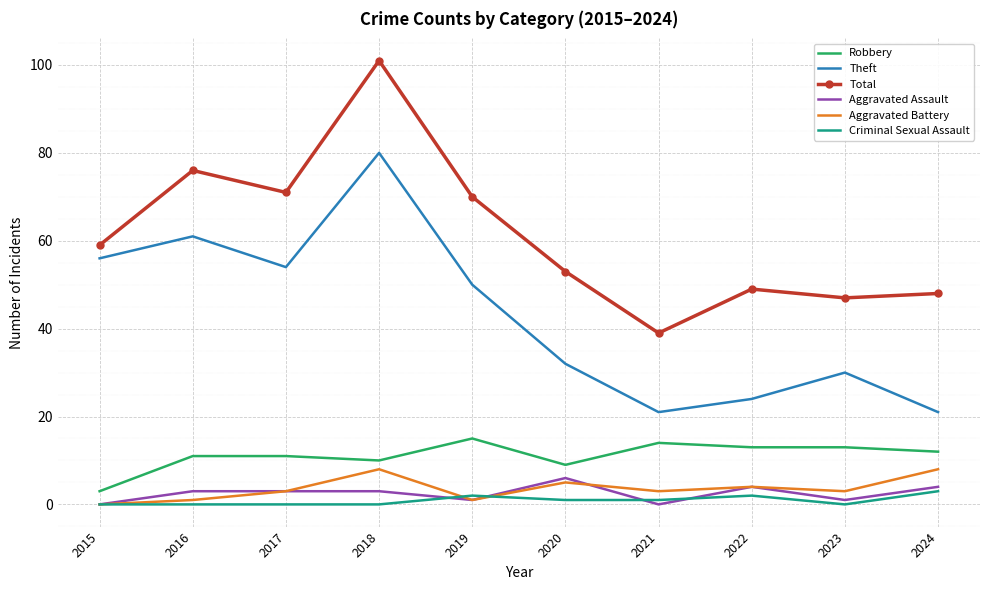

What is the difference between the maximum and minimum values in the Total series?

62